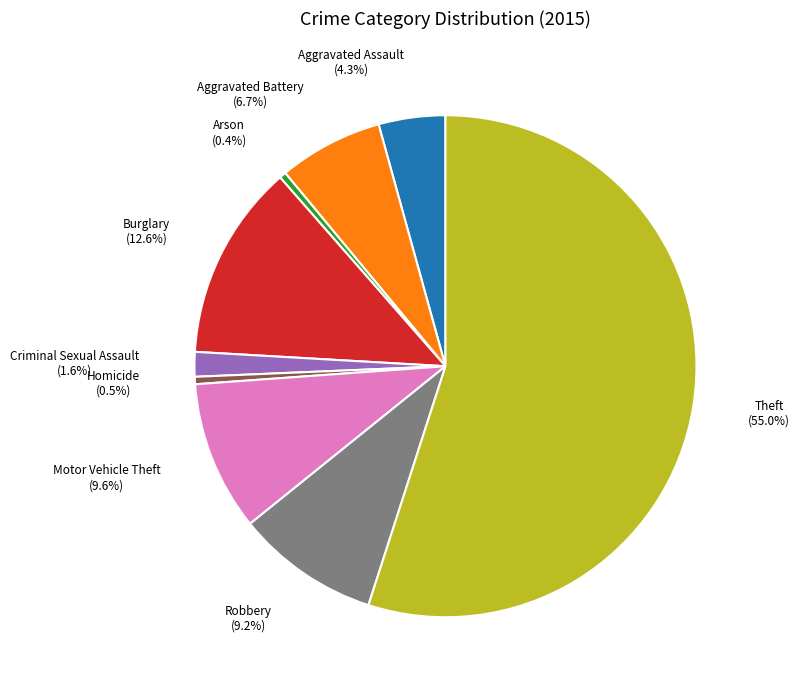

Which category accounts for the majority?

Theft